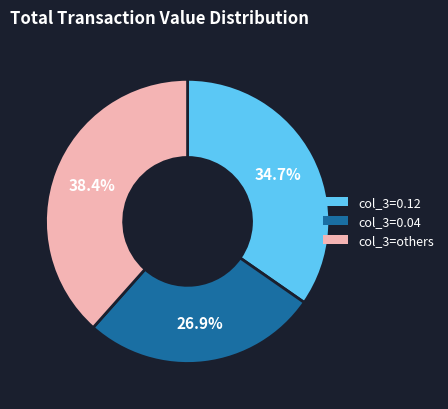

Does any single category account for the majority?

No